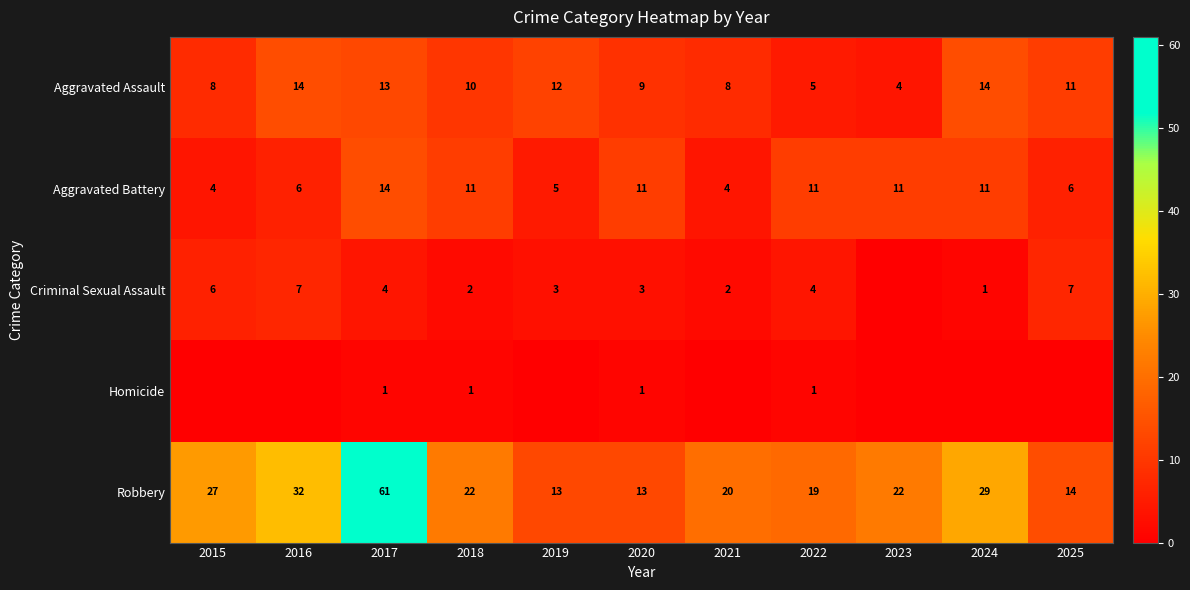

At which label does Robbery reach its peak?

2017